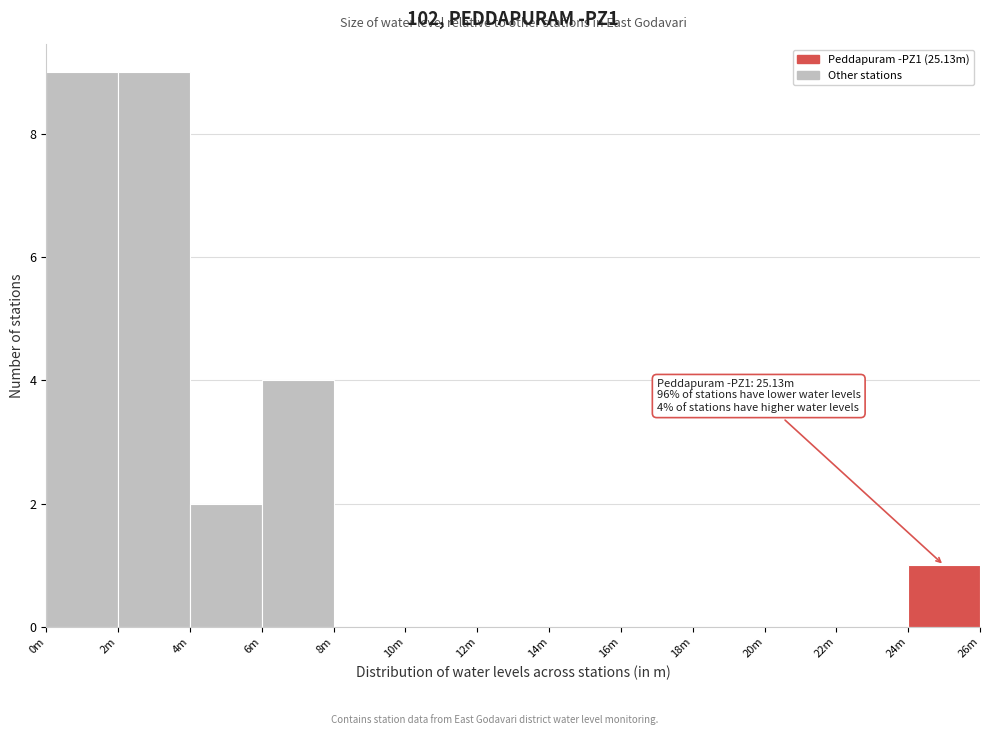

Reading left to right, transcribe all the data shown in this chart.

0m=9	2m=9	4m=2	6m=4	8m=0	10m=0	12m=0	14m=0	16m=0	18m=0	20m=0	22m=0	24m=1